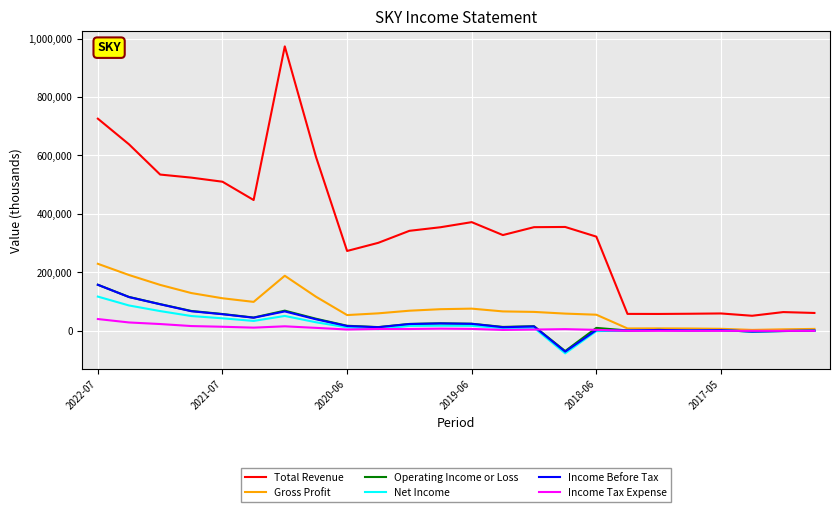

What is the minimum value for Net Income?

-77000